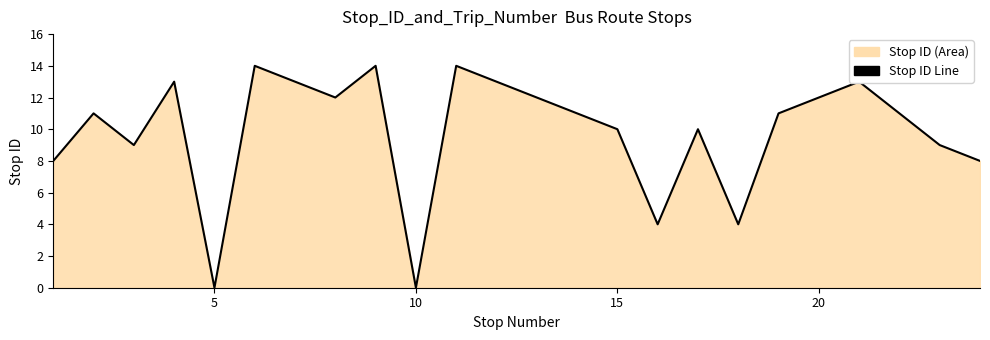

What is the greatest value displayed?

14